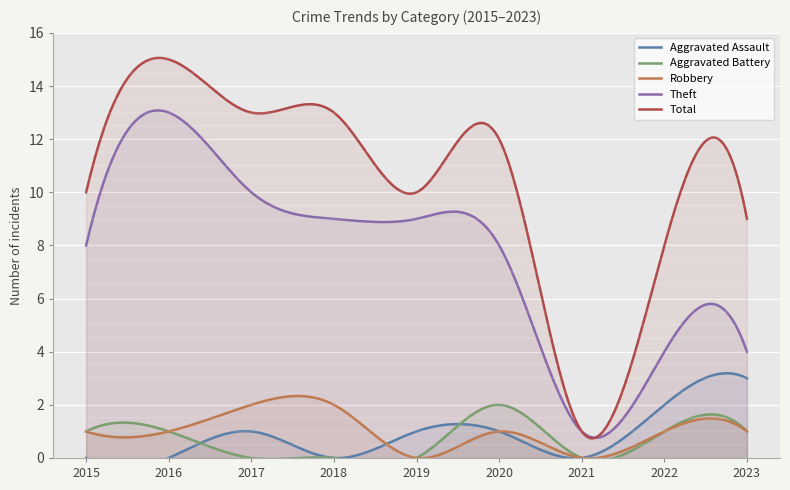

Which category has the highest value across all series?

2016